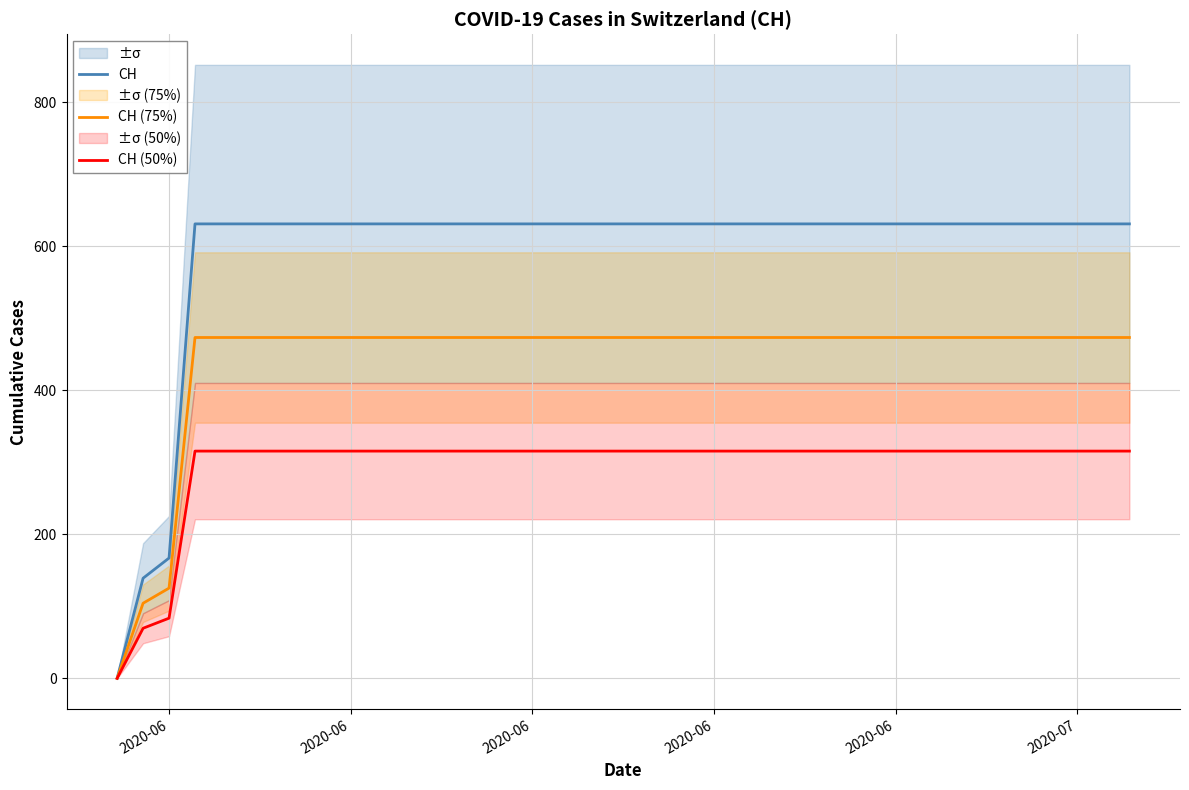

What is the maximum value for CH (50%)?

315.5